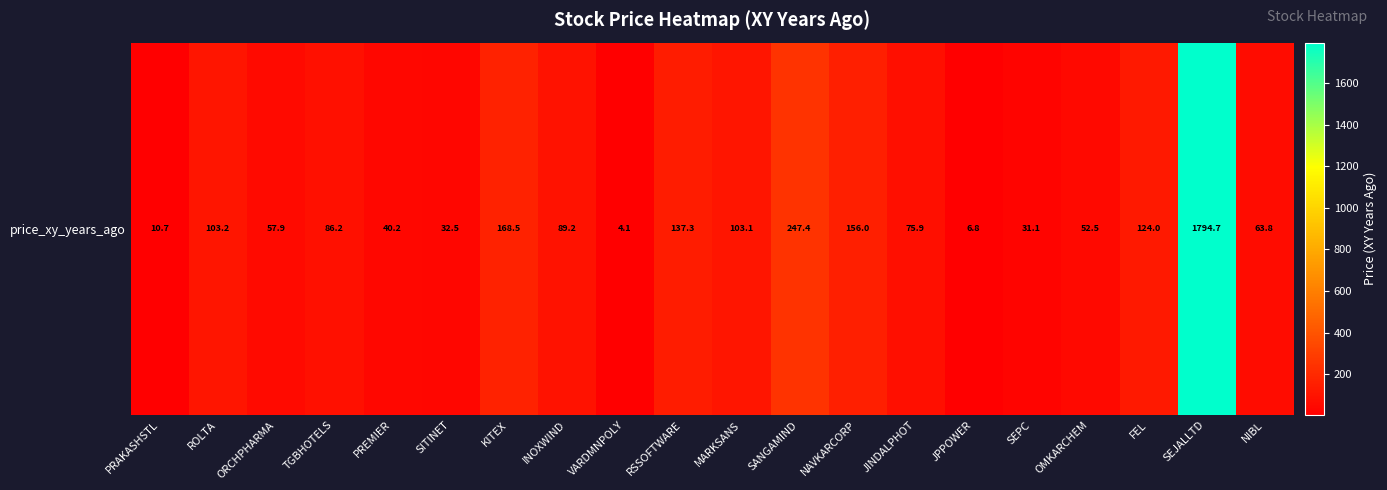

How many distinct data groups are displayed?

1